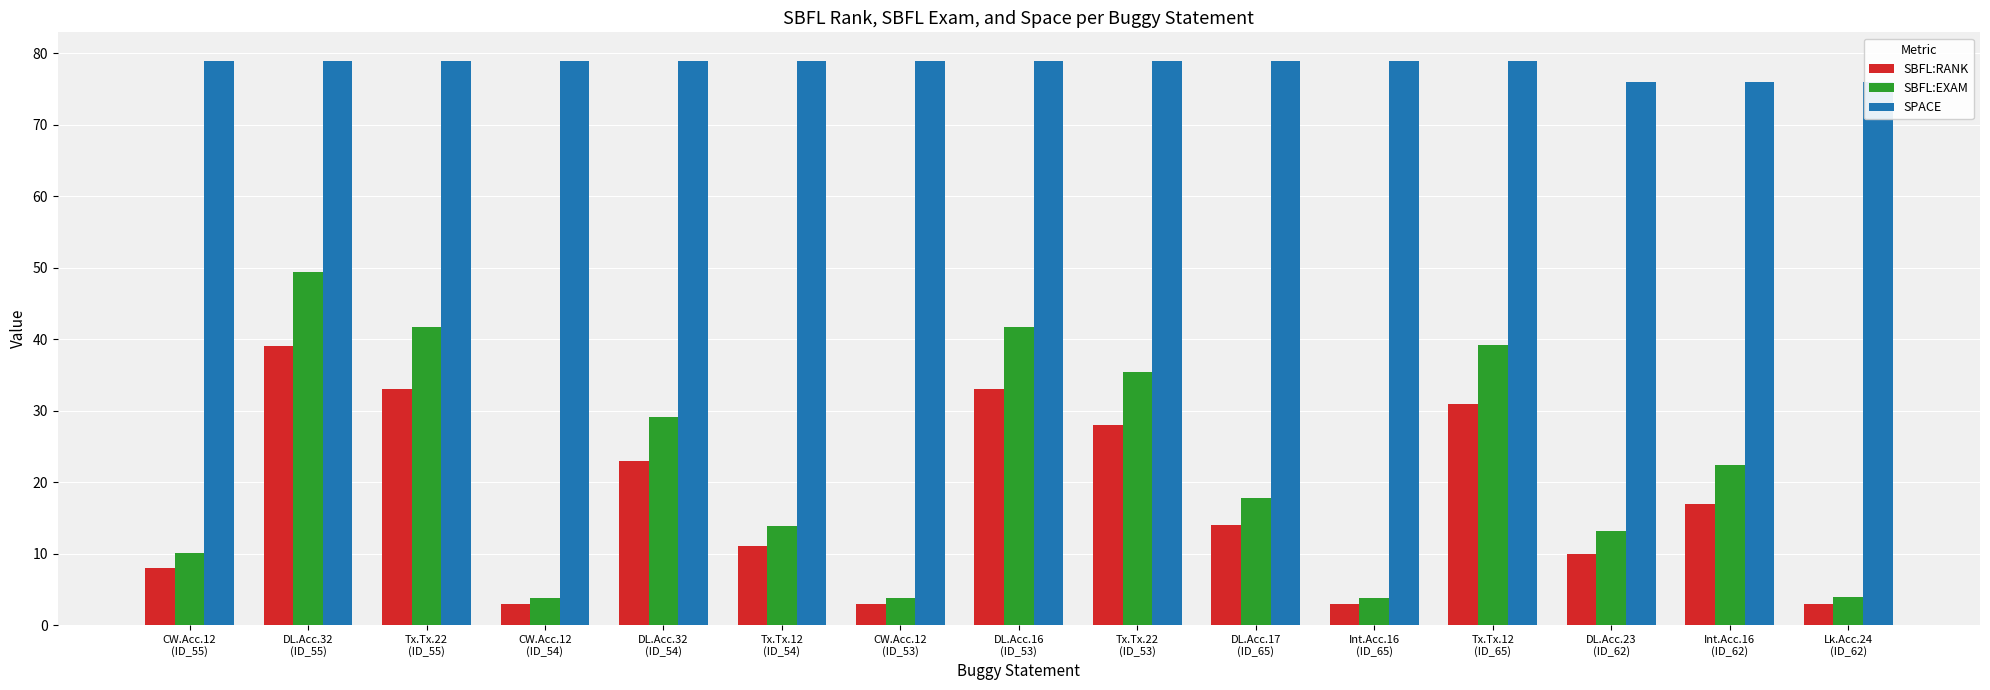

At which category is the sum across all series the highest?

DL.Acc.32
(ID_55)